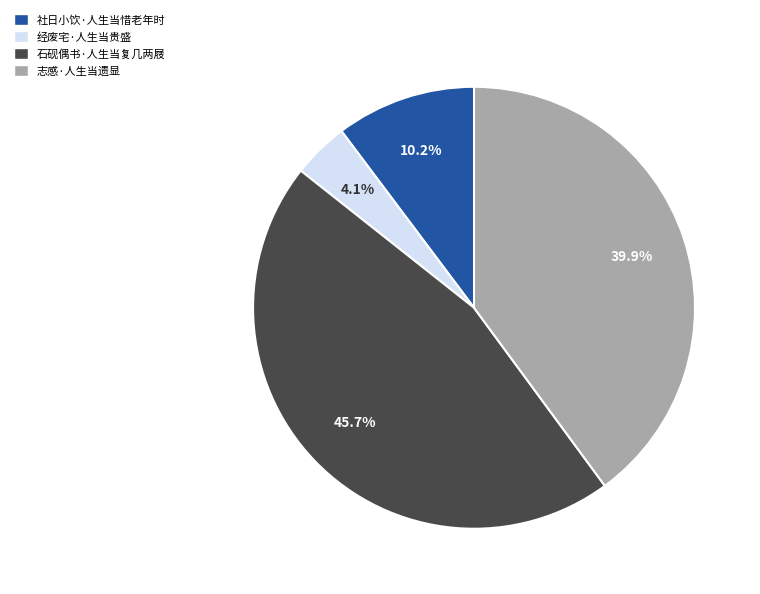

Which slice is the smallest?

经废宅·人生当贵盛